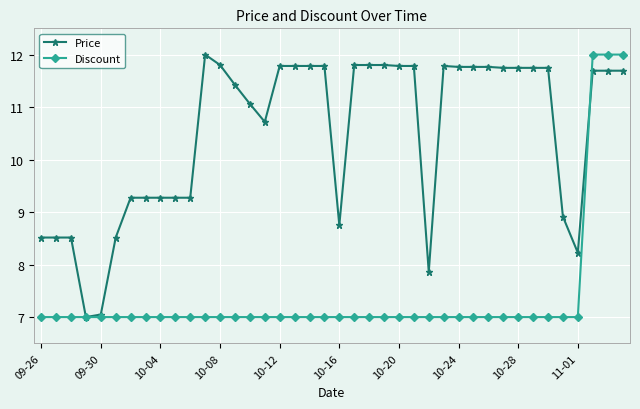

Count the number of categories in the chart.

40